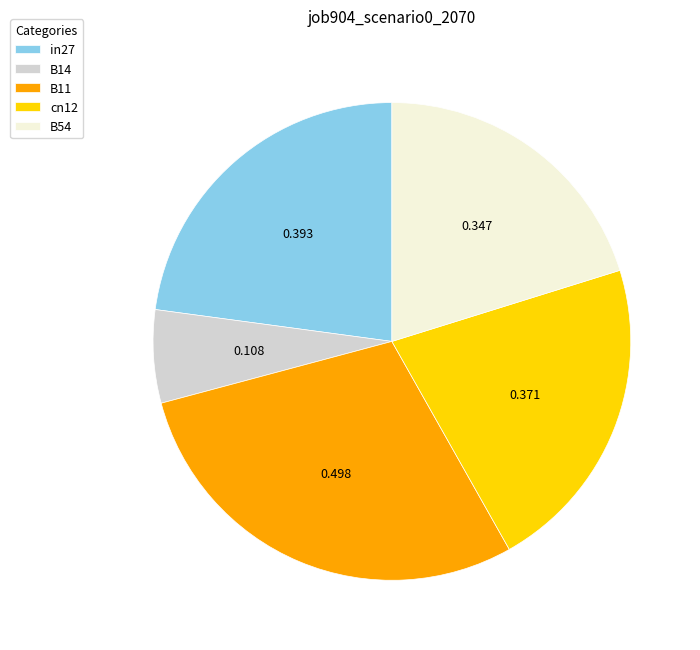

How many slices are in this pie chart?

5